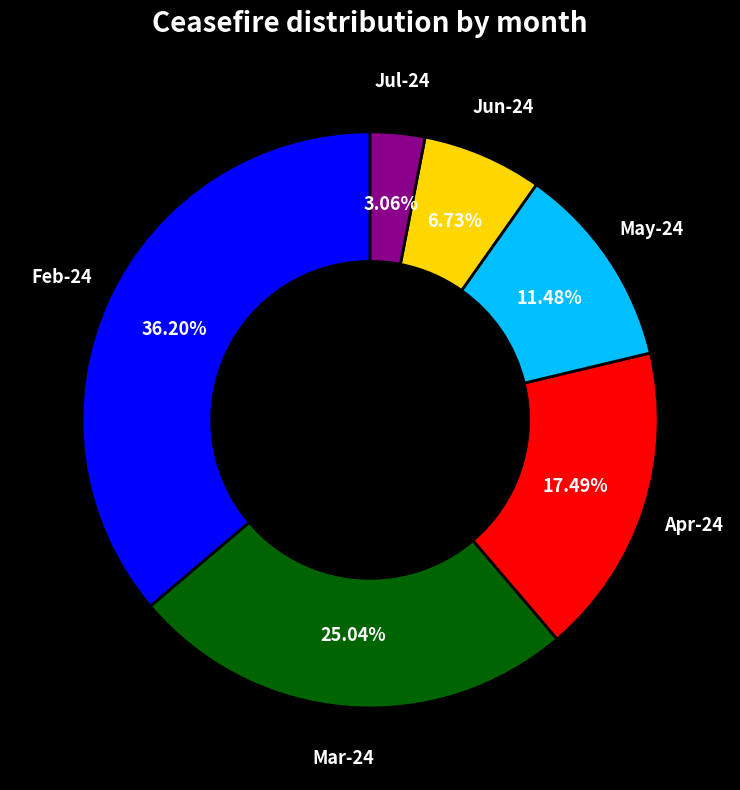

To the nearest percent, what percentage of the pie is Jul-24?

3%